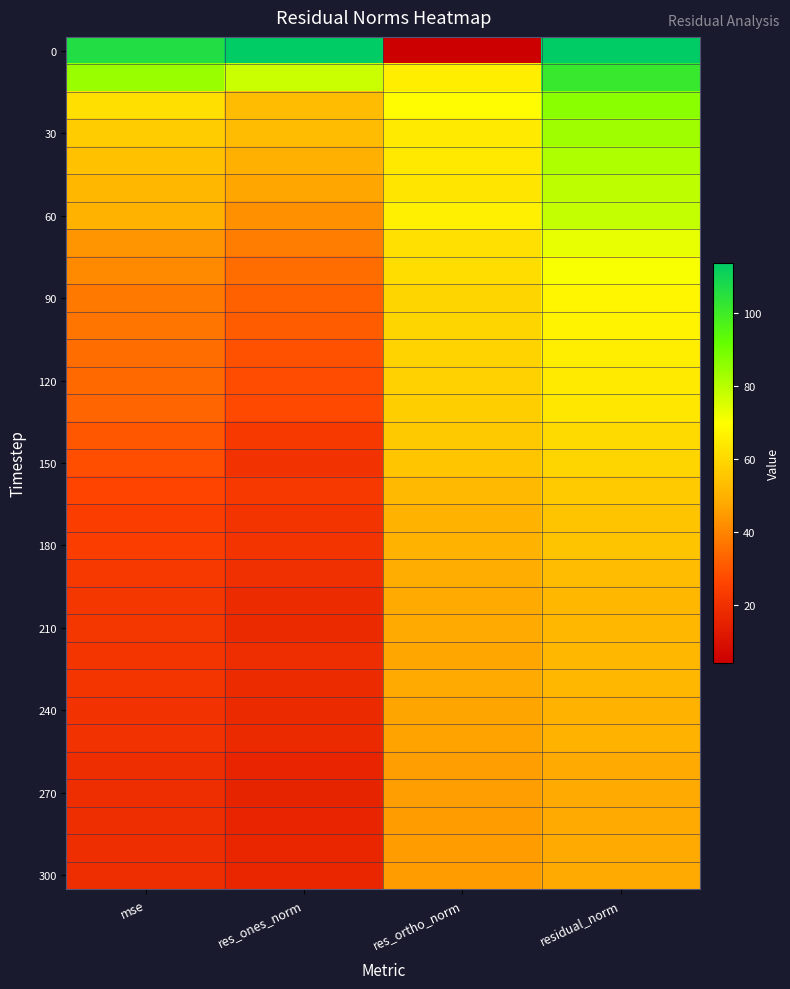

At which category is the sum across all series the highest?

residual_norm